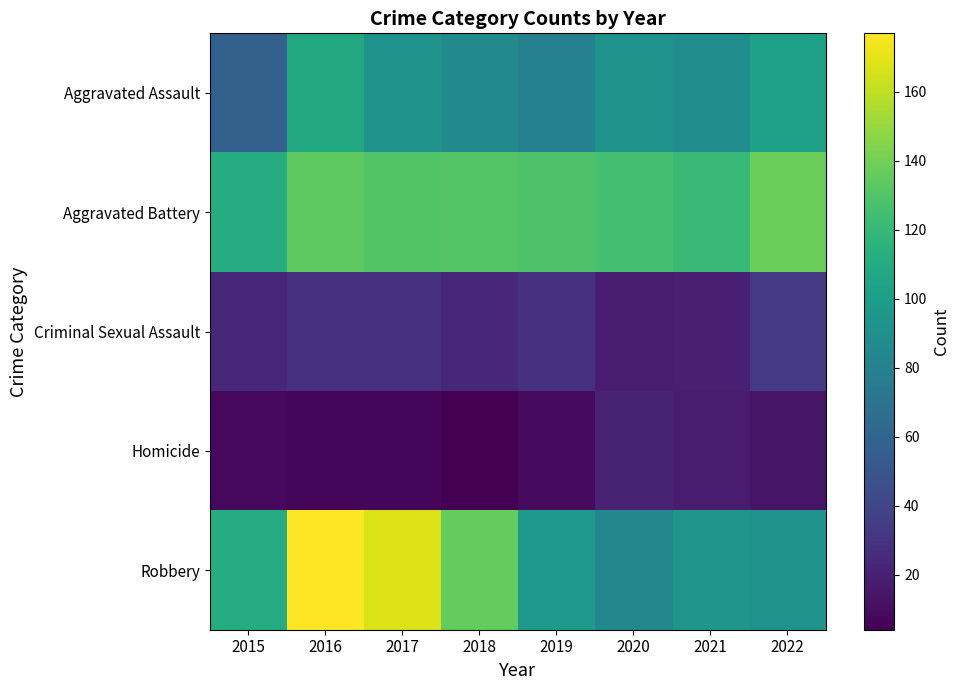

Reading left to right, extract all data points from this chart.

Aggravated Assault: 2015=57	2016=109	2017=92	2018=86	2019=80	2020=92	2021=89	2022=103
Aggravated Battery: 2015=111	2016=134	2017=130	2018=131	2019=129	2020=125	2021=121	2022=138
Criminal Sexual Assault: 2015=24	2016=27	2017=28	2018=24	2019=29	2020=18	2021=19	2022=33
Homicide: 2015=8	2016=7	2017=7	2018=4	2019=9	2020=21	2021=17	2022=14
Robbery: 2015=111	2016=177	2017=168	2018=136	2019=97	2020=85	2021=94	2022=93